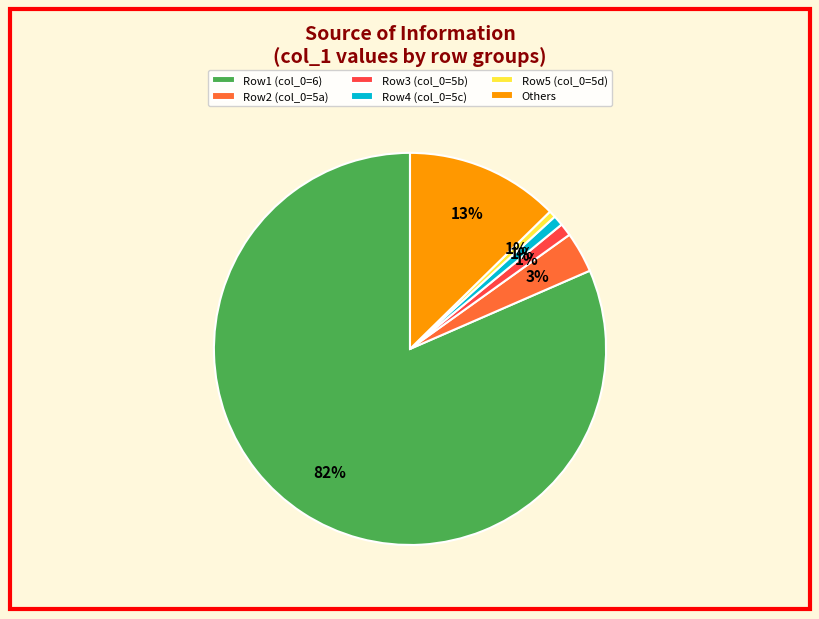

Does Row2 (col_0=5a) account for over 50% of the chart?

No